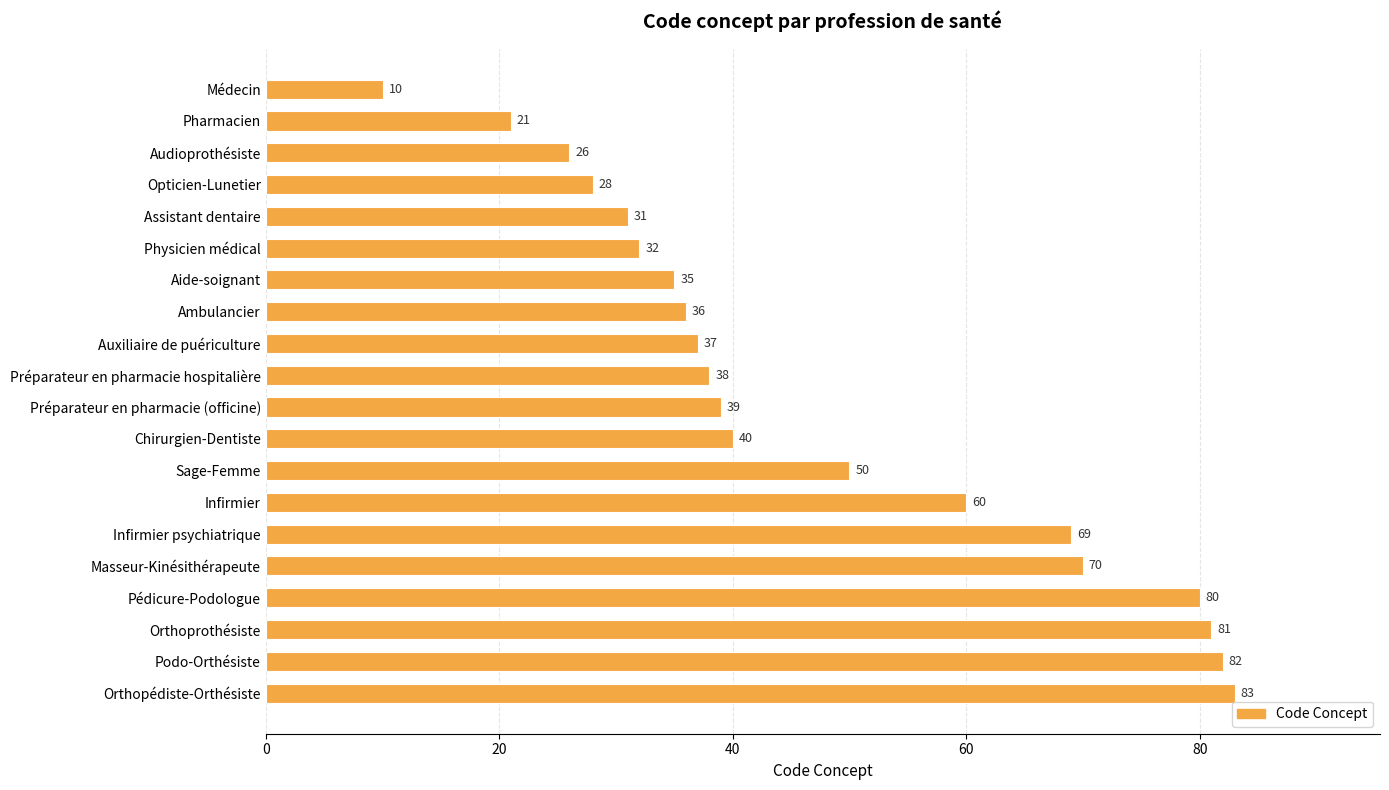

What is the maximum value shown in the chart?

83